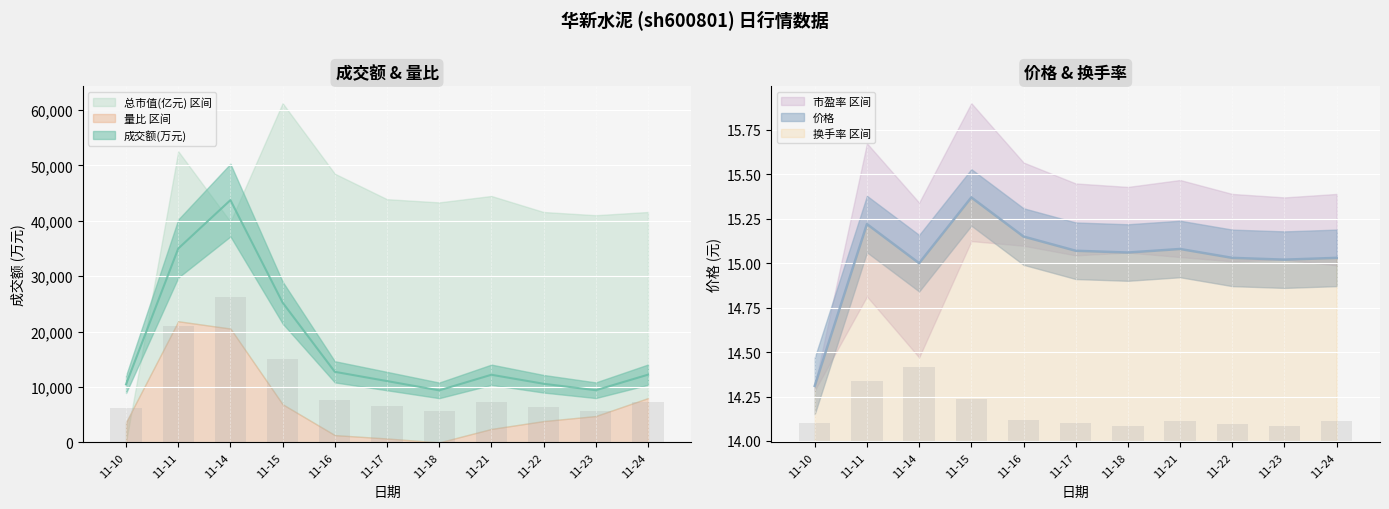

Where is 换手率 区间 nearest to the value 14?

11-10